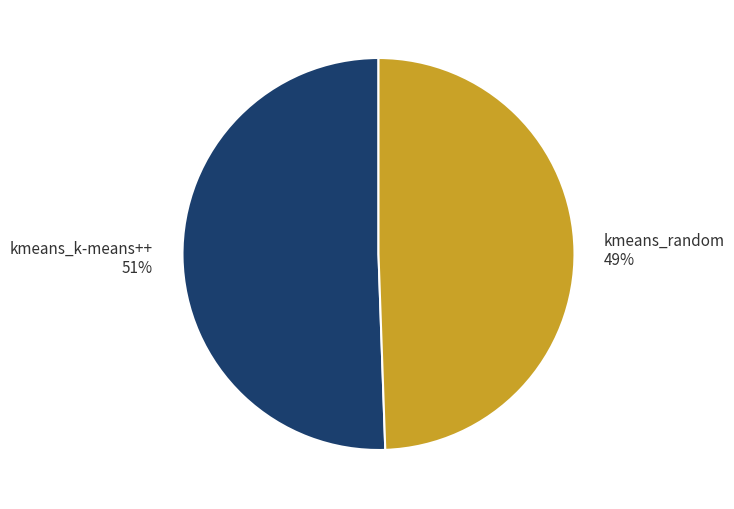

Combined, do kmeans_random and kmeans_k-means++ account for over 50%?

Yes